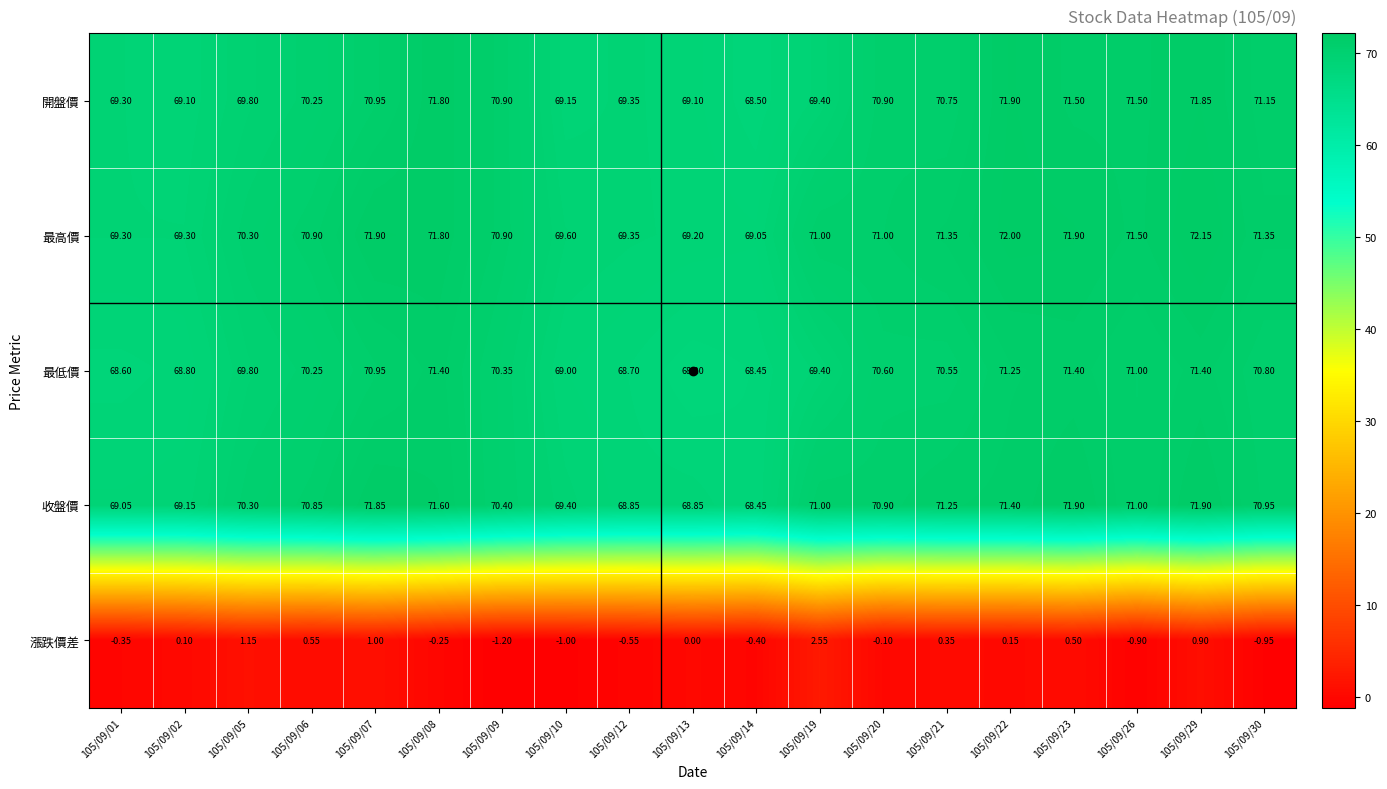

Between 105/09/08 and 105/09/13, which series saw the biggest shift?

最低價